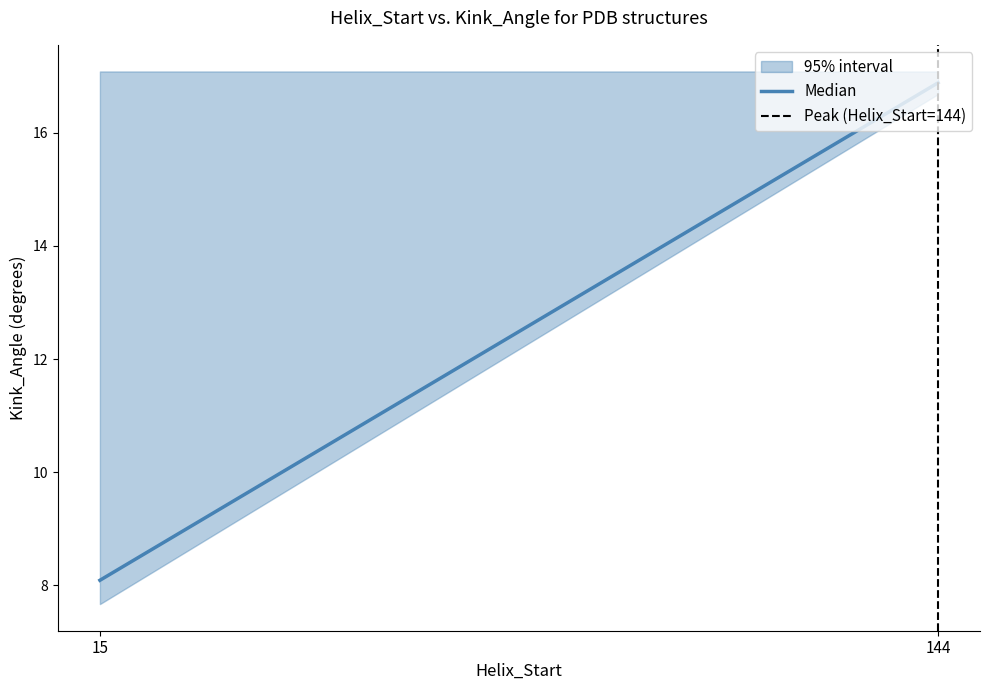

At which label is Median closest to 12?

15